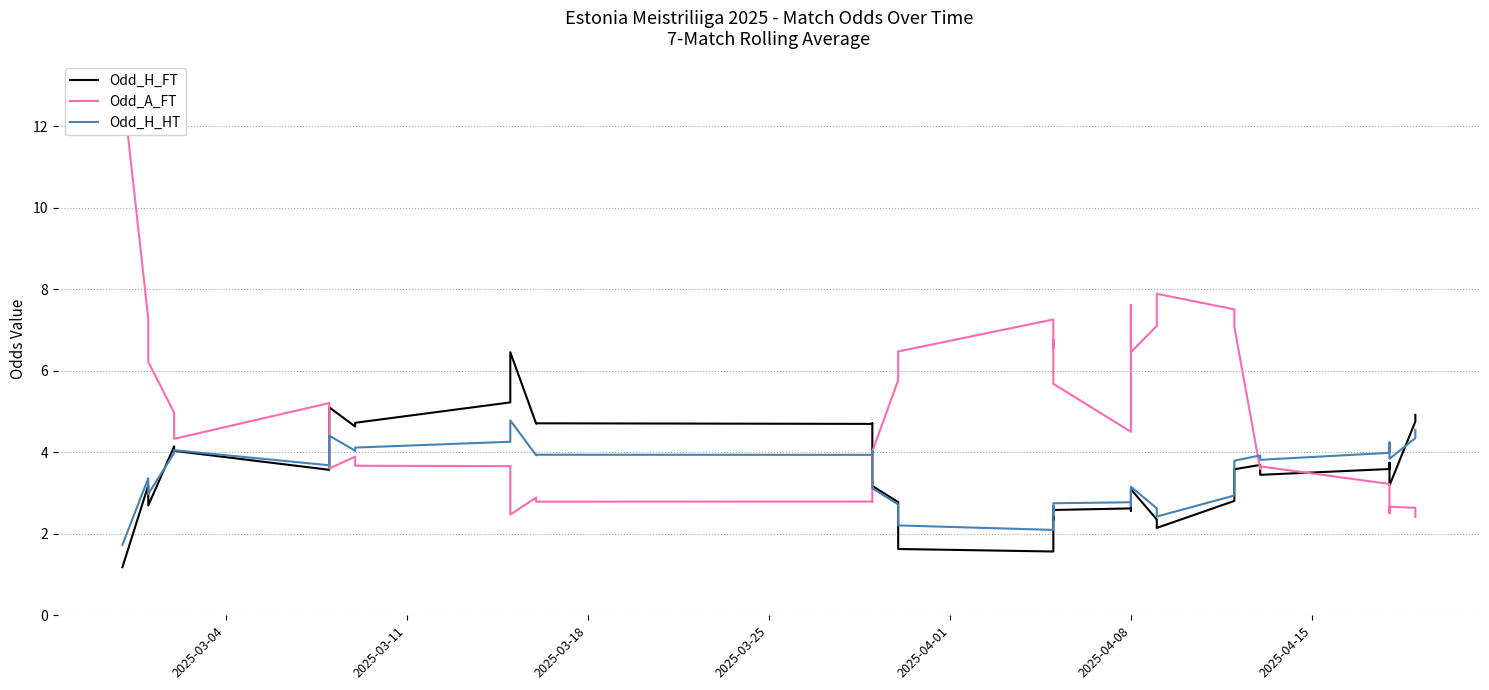

Is it true that Odd_H_FT equals 4.0 at 21?

False